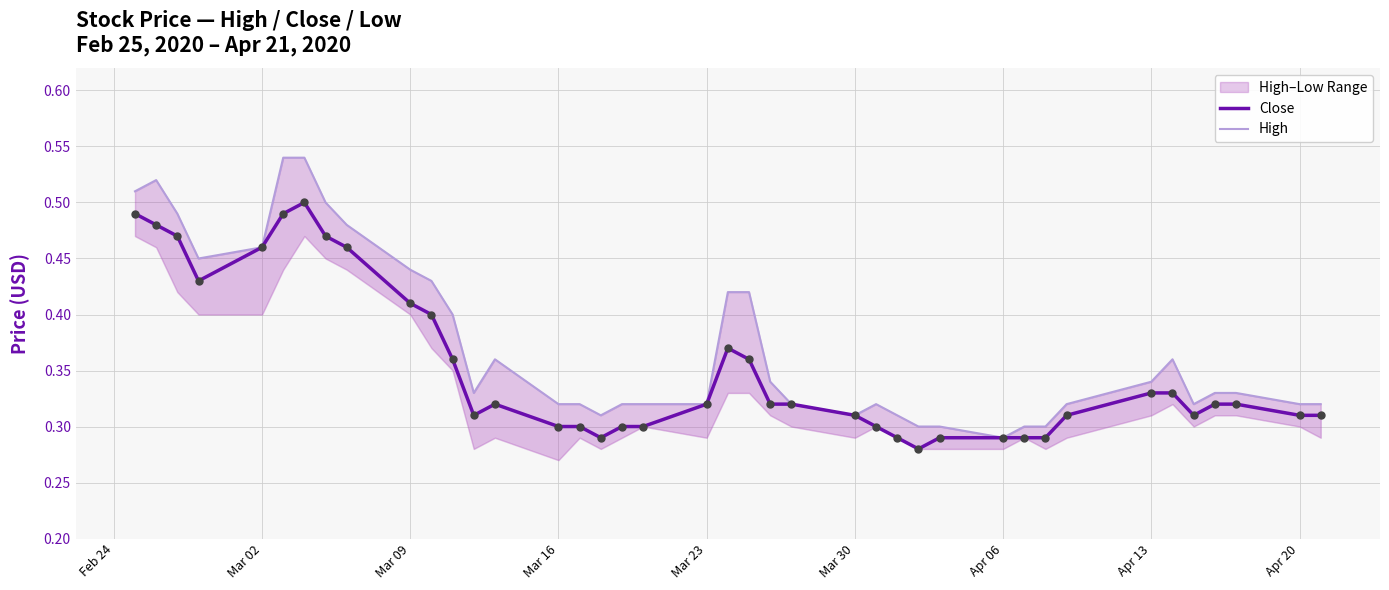

At how many categories does at least one series exceed 0?

40